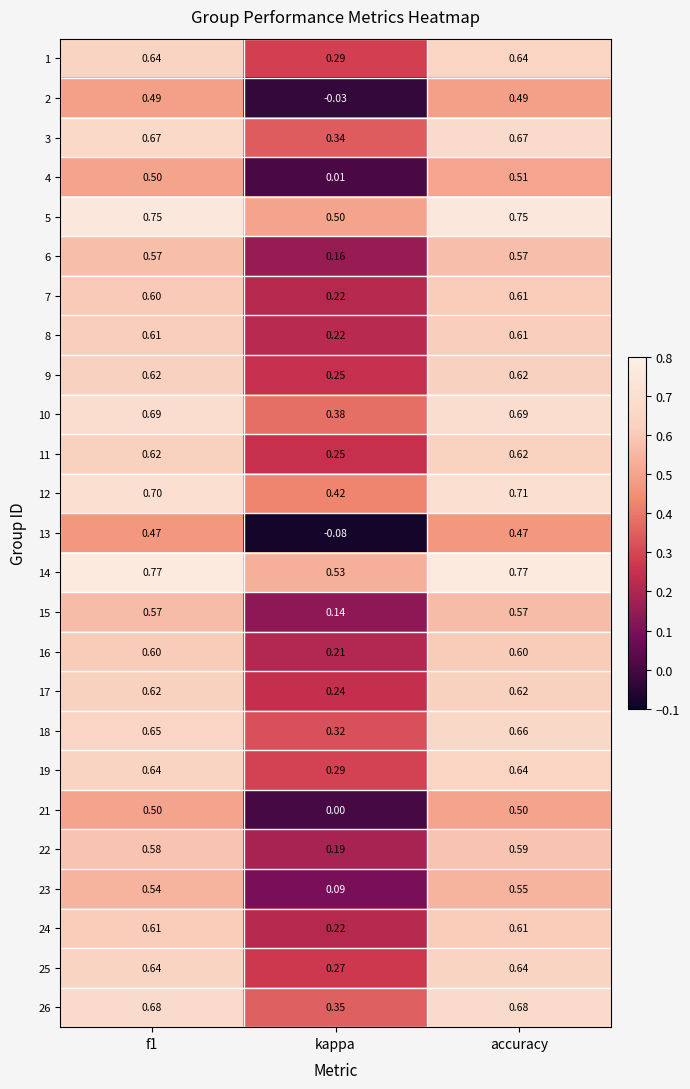

At which category does the chart reach its minimum across all series?

kappa